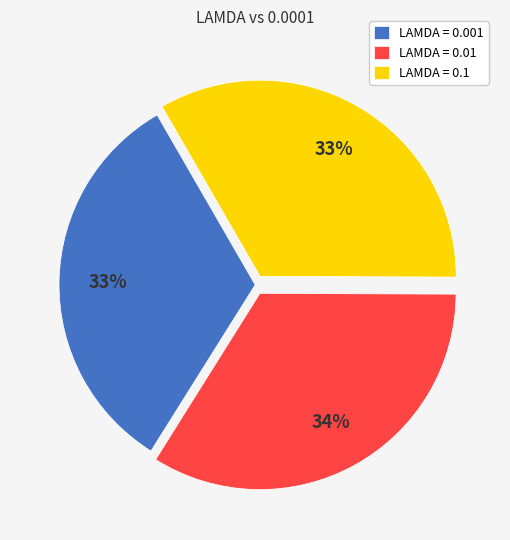

Does LAMDA = 0.1 account for over 50% of the chart?

No